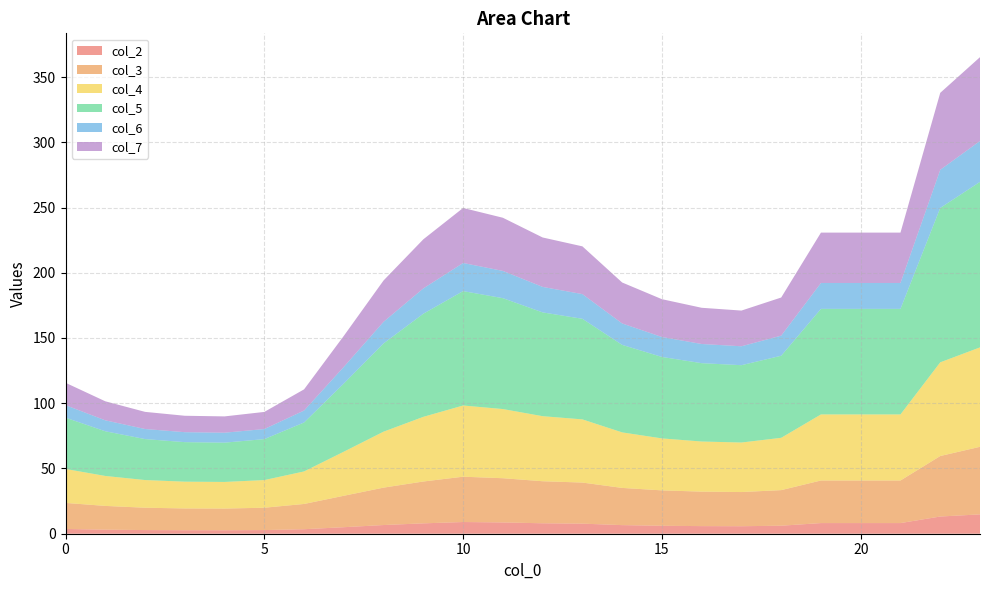

Reading left to right, list all the values displayed in this chart.

col_2: 0=3.7	1=3.1	2=2.8	3=2.7	4=2.7	5=2.8	6=3.5	7=5.0	8=6.7	9=8.0	10=9.0	11=8.6	12=8.0	13=7.7	14=6.6	15=6.1	16=5.8	17=5.8	18=6.1	19=8.2	20=8.2	21=8.2	22=13.2	23=14.8
col_3: 0=20.0	1=18.2	2=17.1	3=16.7	4=16.6	5=17.1	6=19.3	7=24.1	8=28.7	9=32.1	10=34.7	11=33.9	12=32.2	13=31.5	14=28.5	15=27.1	16=26.4	17=26.2	18=27.3	19=32.6	20=32.6	21=32.6	22=46.4	23=51.8
col_4: 0=26.0	1=23.0	2=21.2	3=20.5	4=20.4	5=21.2	6=24.9	7=33.8	8=42.9	9=49.6	10=54.6	11=53.0	12=49.9	13=48.4	14=42.6	15=39.8	16=38.4	17=38.0	18=40.1	19=50.6	20=50.6	21=50.6	22=71.8	23=76.2
col_5: 0=39.3	1=34.3	2=31.4	3=30.3	4=30.1	5=31.4	6=37.5	7=52.2	8=67.6	9=79.0	10=87.7	11=85.0	12=79.5	13=77.1	14=67.1	15=62.4	16=60.0	17=59.3	18=62.9	19=80.9	20=80.9	21=80.9	22=118.3	23=126.8
col_6: 0=9.6	1=8.4	2=7.7	3=7.6	4=7.6	5=7.7	6=9.2	7=12.8	8=16.6	9=19.4	10=21.6	11=20.9	12=19.5	13=18.9	14=16.4	15=15.3	16=14.7	17=14.5	18=15.4	19=19.9	20=19.9	21=19.9	22=29.2	23=31.3
col_7: 0=17.1	1=14.6	2=13.1	3=12.6	4=12.5	5=13.1	6=16.2	7=23.7	8=31.7	9=37.6	10=42.2	11=40.7	12=37.9	13=36.6	14=31.4	15=29.0	16=27.7	17=27.4	18=29.2	19=38.6	20=38.6	21=38.6	22=59.0	23=64.2